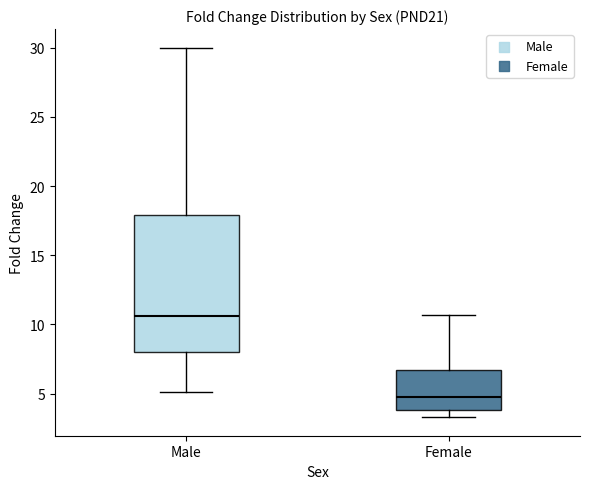

Comparing the boxes themselves (not the whiskers), which one is the tallest?

Male